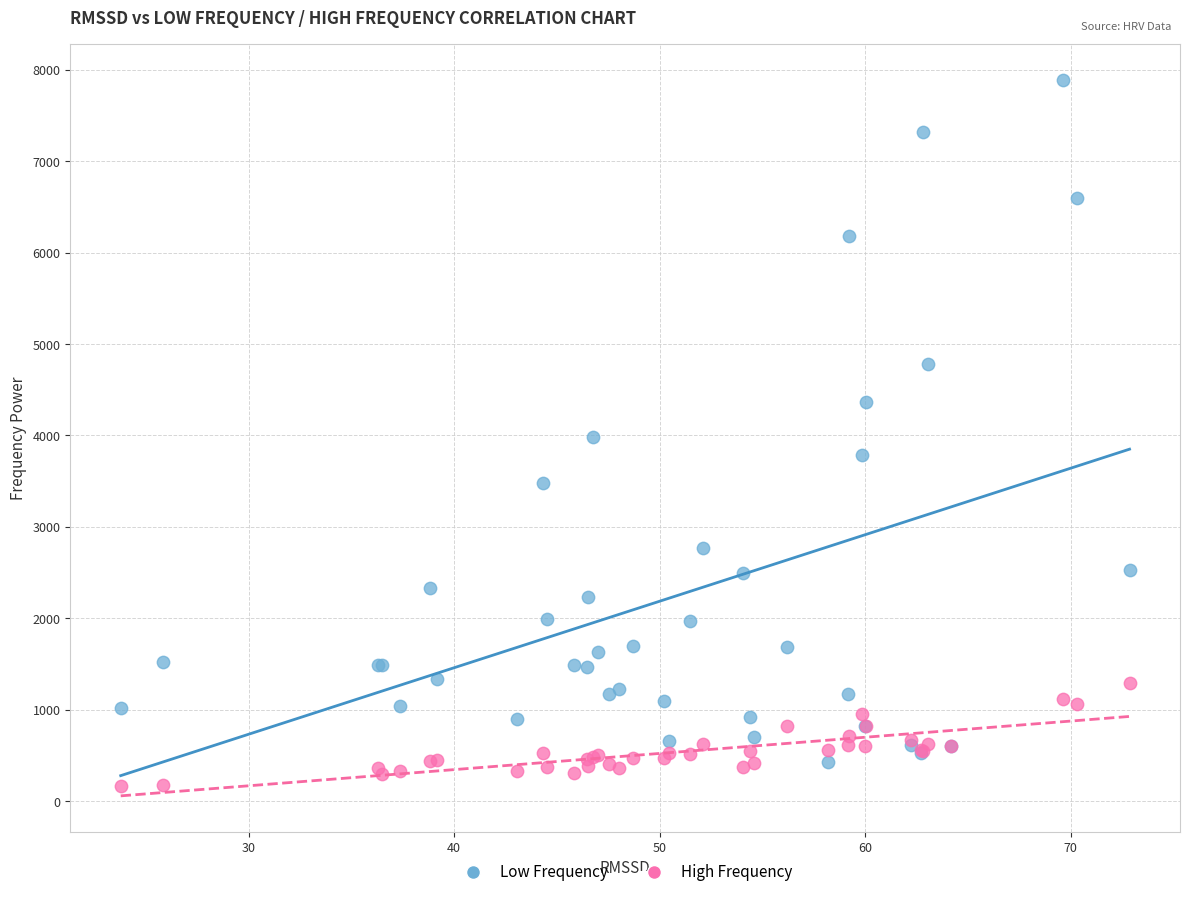

What are all the series names shown in the legend?

Low Frequency, High Frequency